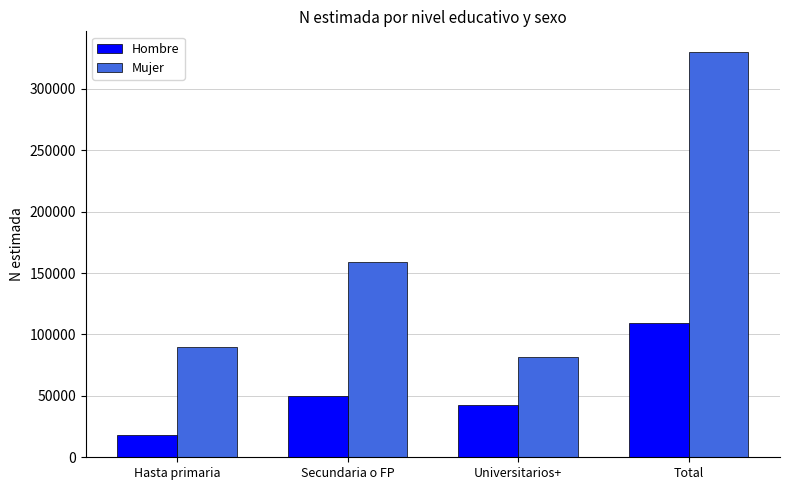

What is the sum of all Hombre values?

219373